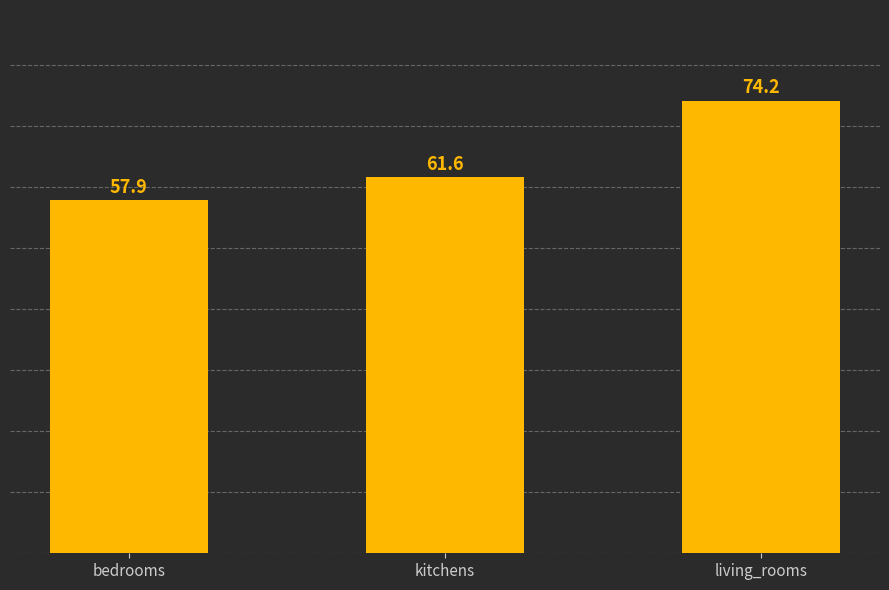

What is the approximate value at kitchens?

61.6